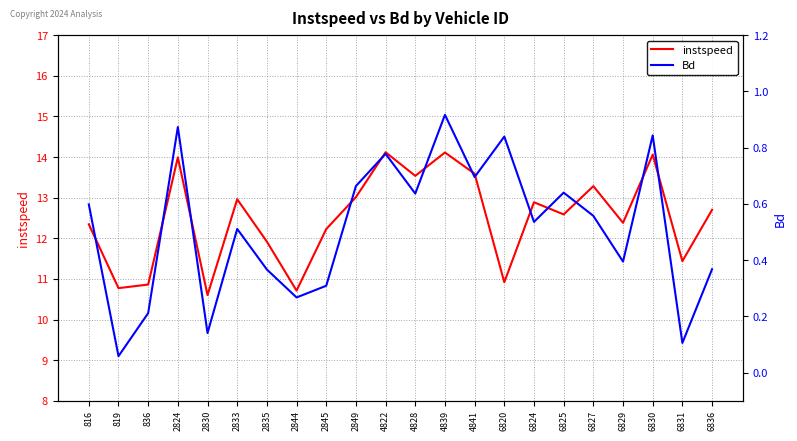

Which category has the highest value in the Bd series?

4839